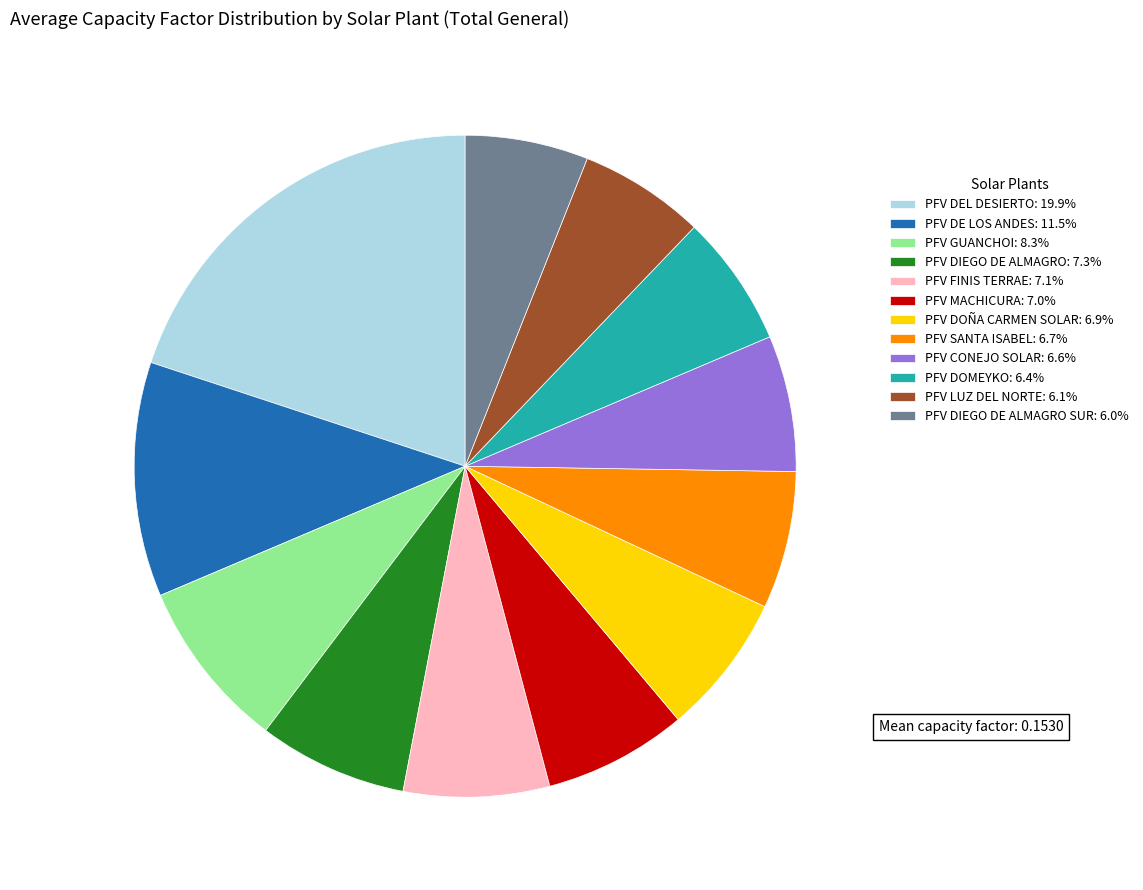

Does PFV DIEGO DE ALMAGRO: 7.3% represent more than half of the total?

No